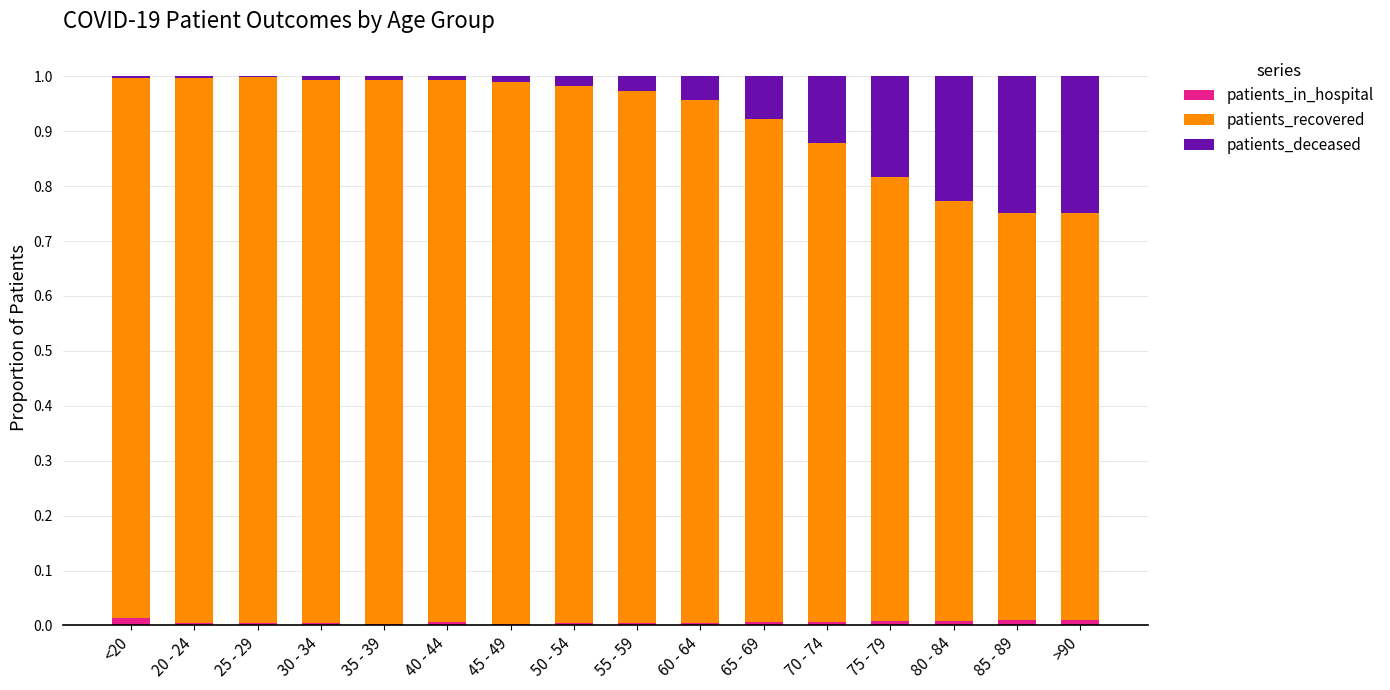

Does the chart contain stacked bars?

Yes